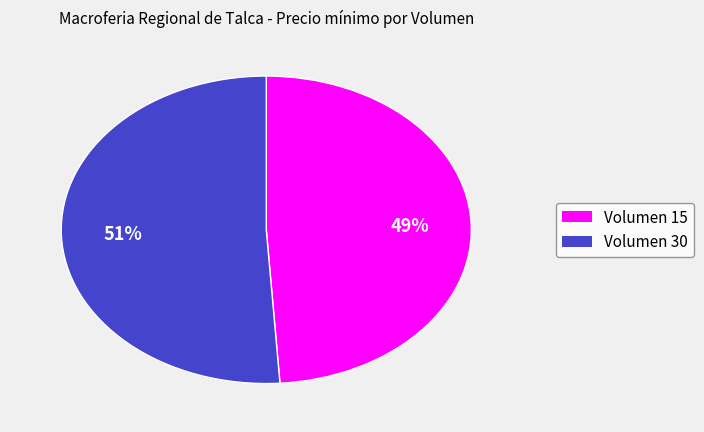

Combined, do Volumen 15 and Volumen 30 account for over 50%?

Yes